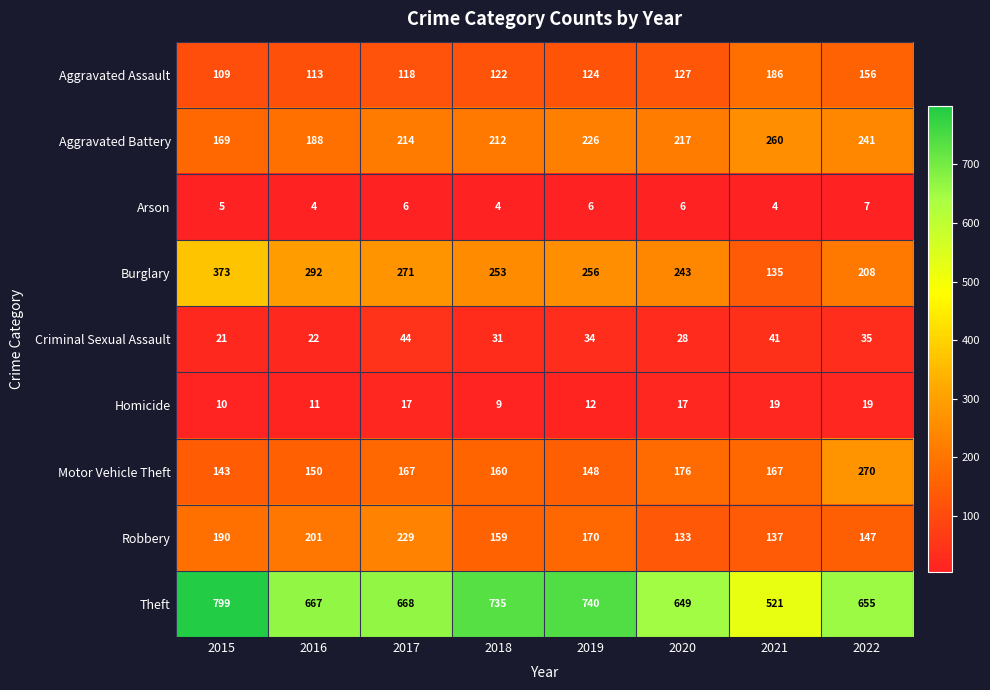

At how many categories does at least one series exceed 717?

3